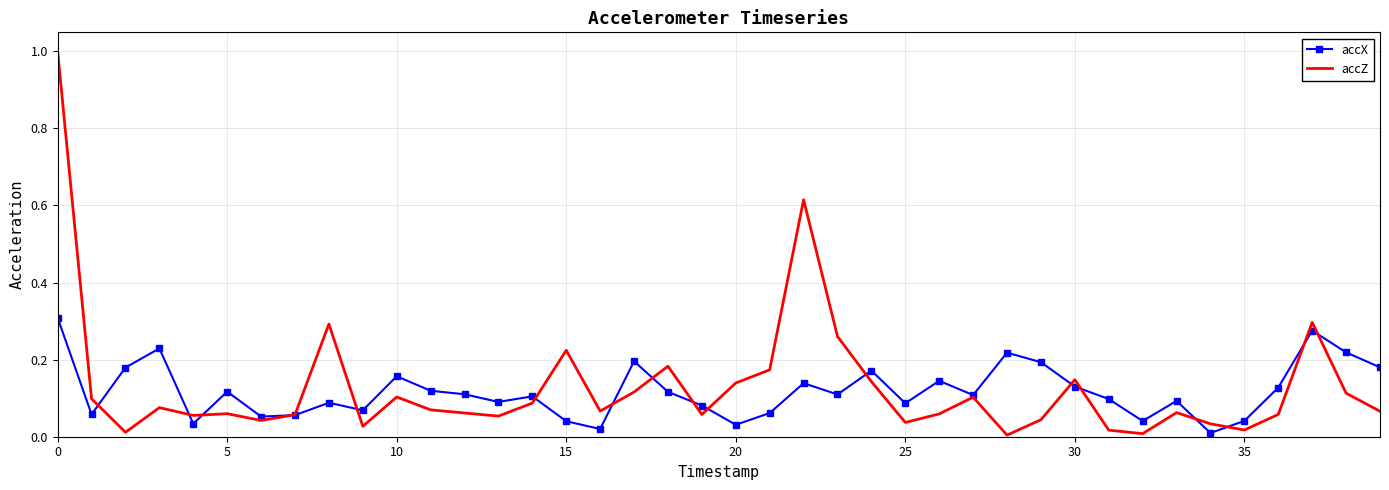

List the series in order of their overall mean, lowest first.

accX, accZ